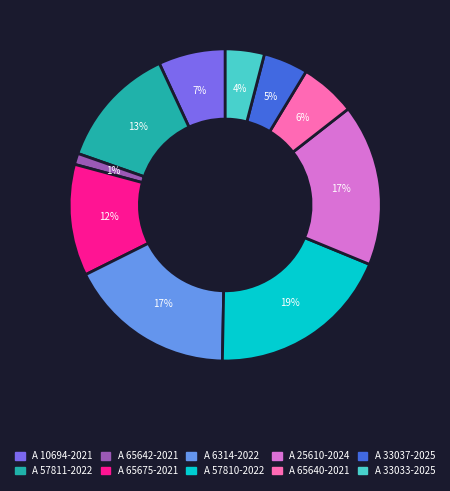

Which category has the biggest portion of the pie?

A 57810-2022